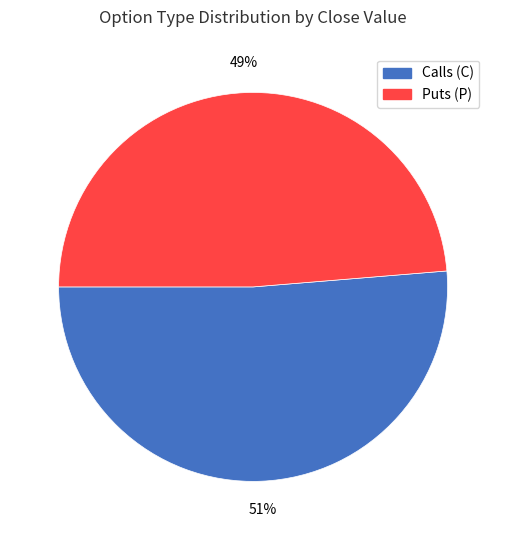

How many slices are in this pie chart?

2